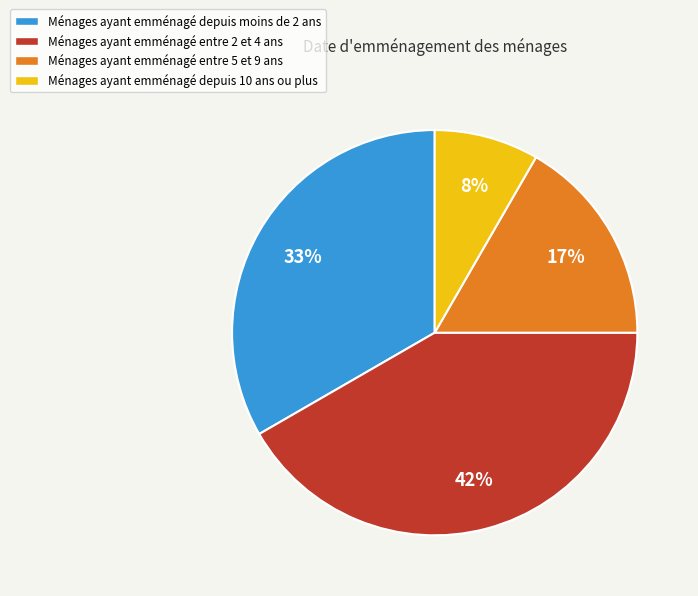

Combined, do Ménages ayant emménagé depuis 10 ans ou plus and Ménages ayant emménagé depuis moins de 2 ans account for over 50%?

No